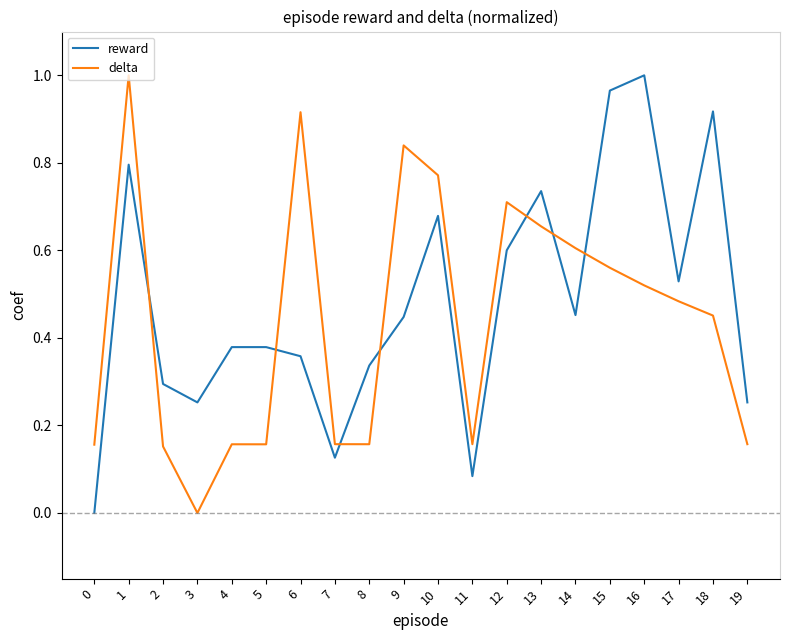

True or false: reward has more than 2 points higher than both neighbors.

True